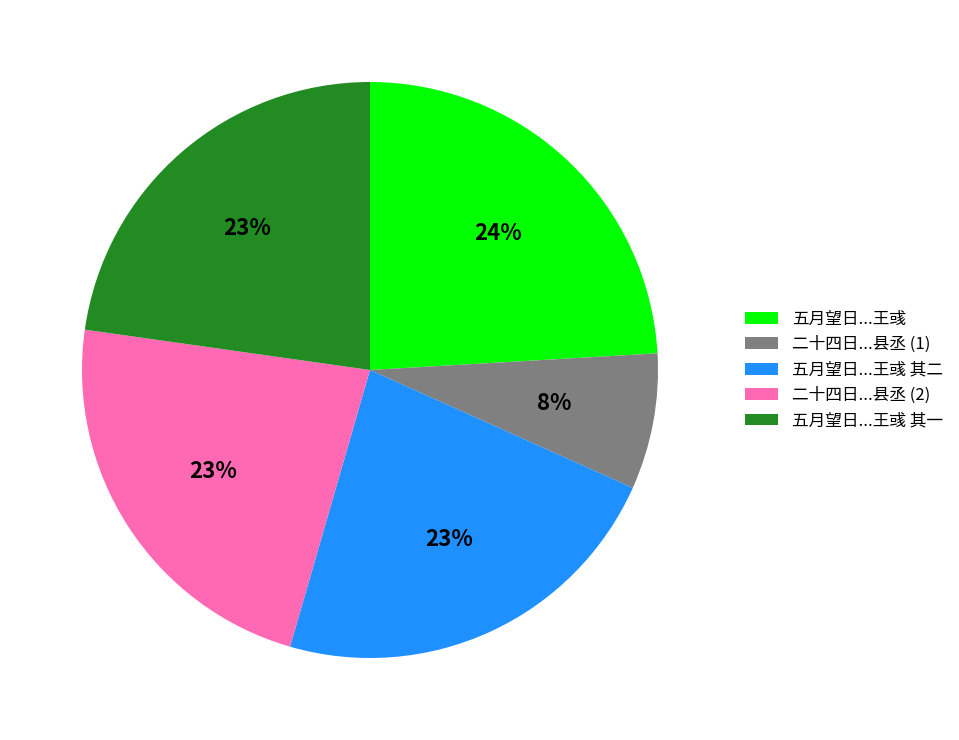

Does 二十四日...县丞 (1) account for over 50% of the chart?

No